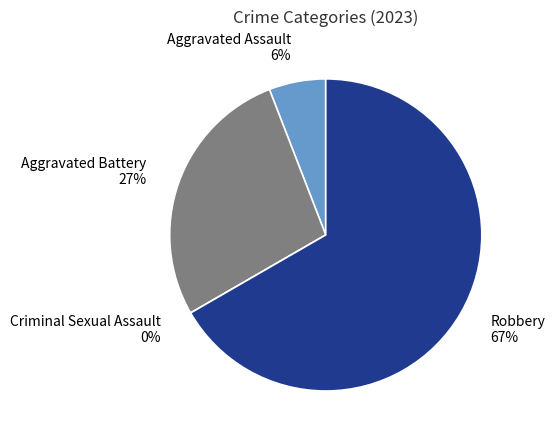

How much of the chart is everything except Criminal Sexual Assault?

100.0%